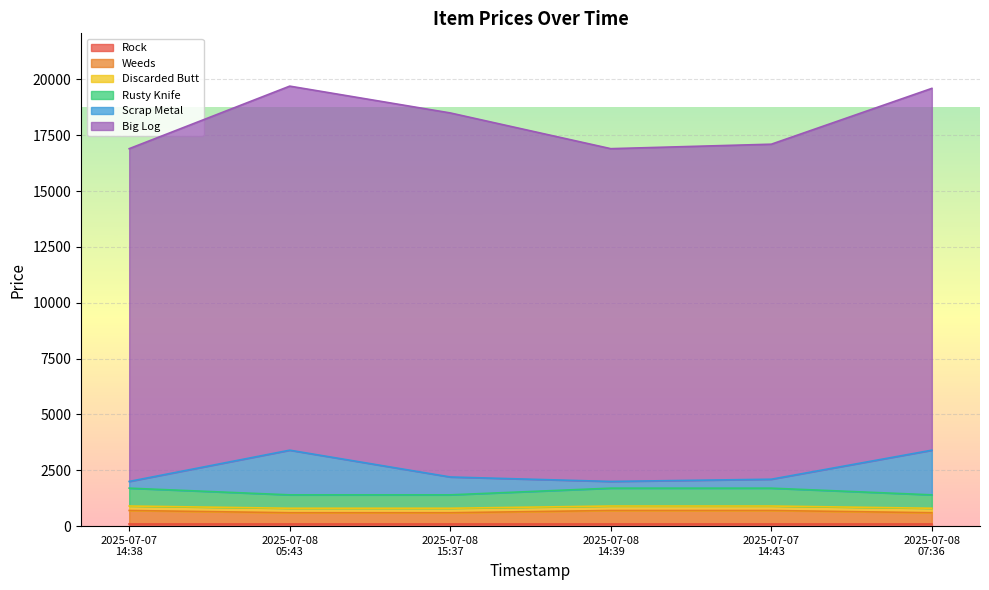

Is it true that Big Log equals 3042 at 2025-07-08 14:39?

False